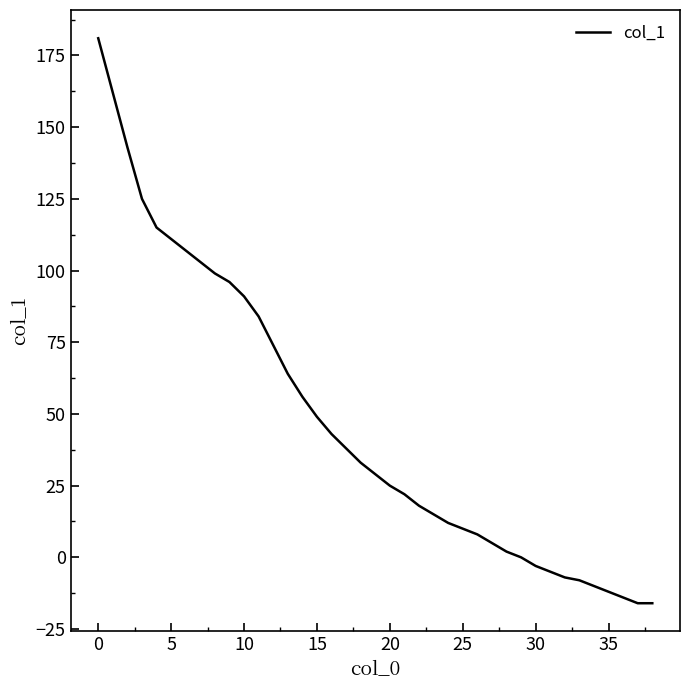

What is the maximum value shown in the chart?

181